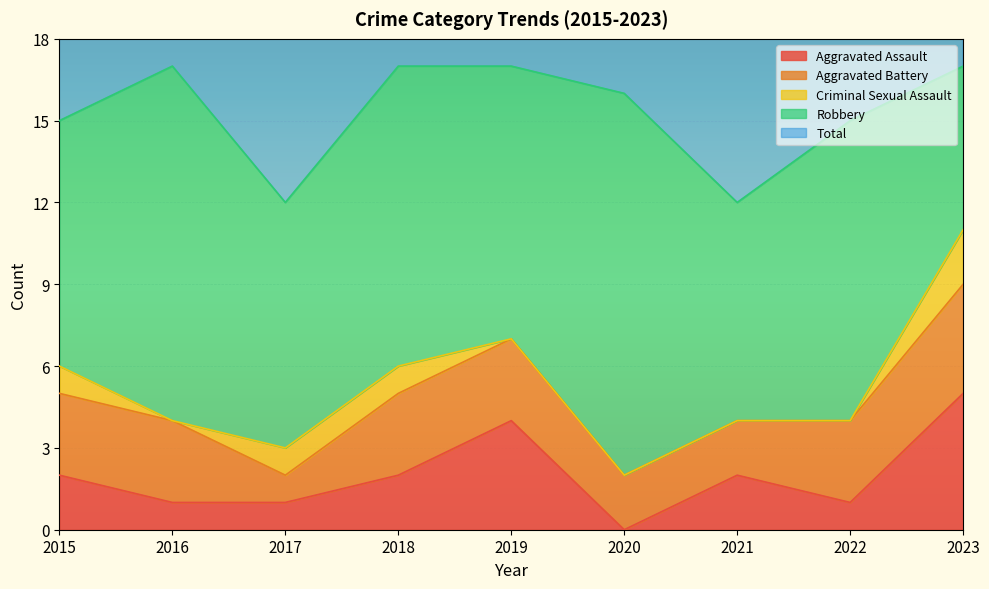

How many values in the Robbery series are below 10?

4